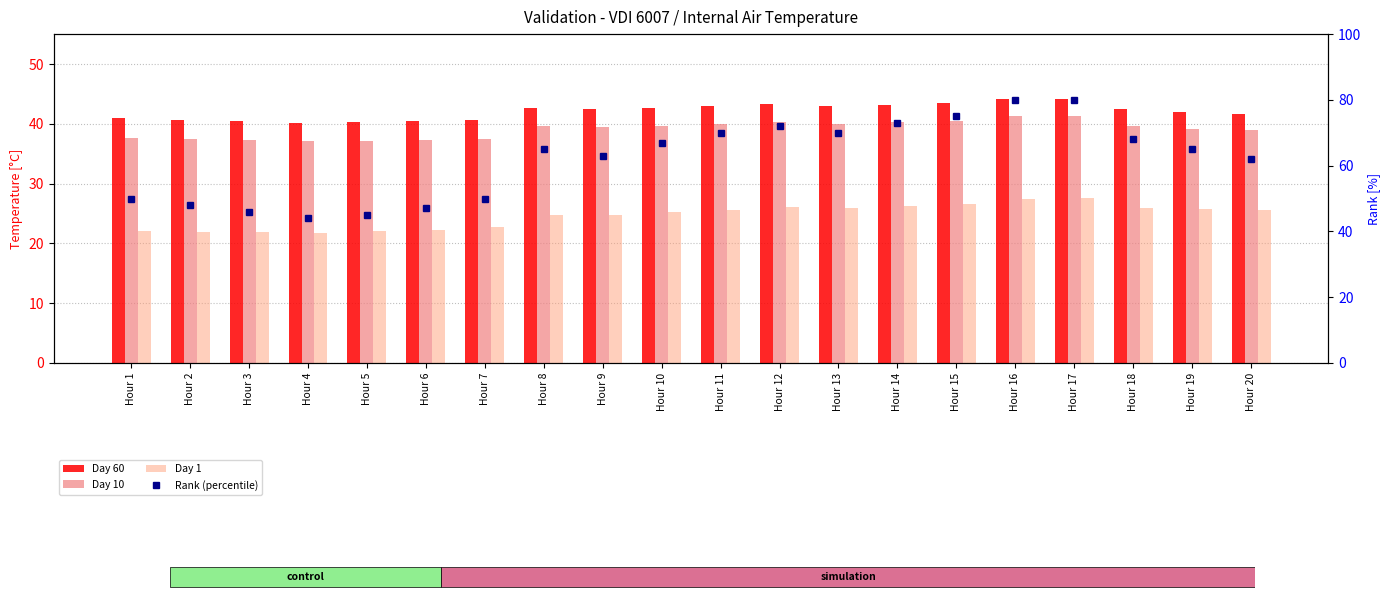

Rank the series by their maximum value, from lowest to highest.

Day 1, Day 10, Day 60, Rank (percentile)